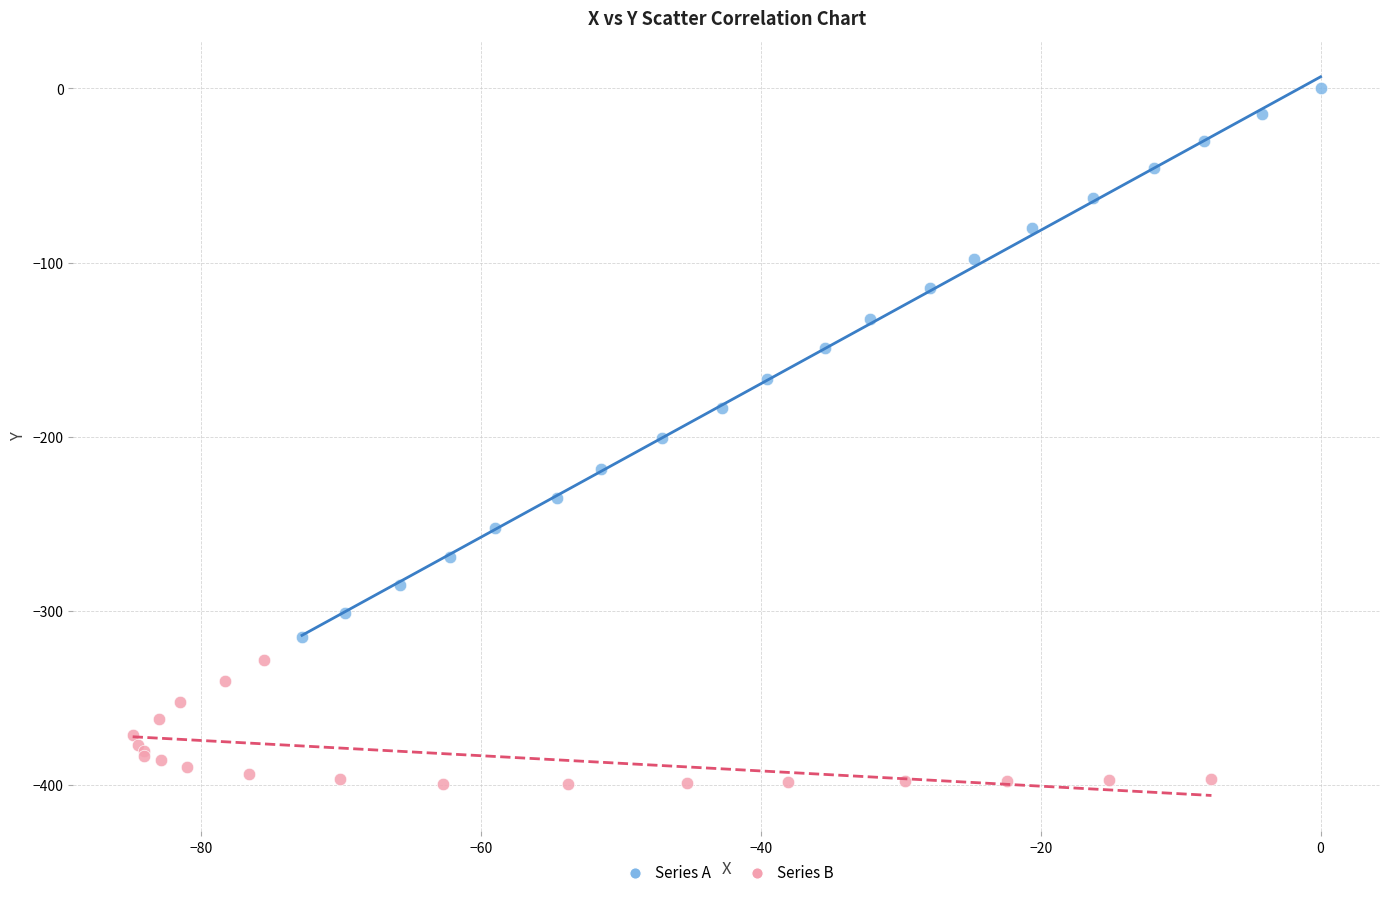

Which series reaches the maximum Y coordinate?

Series A